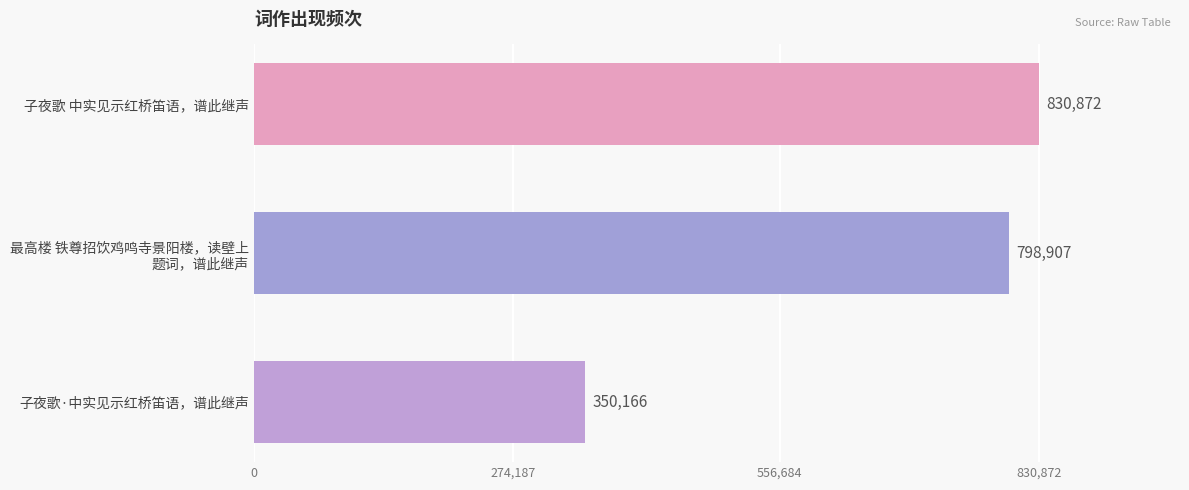

Where is the data nearest to the value 590519?

最高楼 铁尊招饮鸡鸣寺景阳楼，读壁上
题词，谱此继声